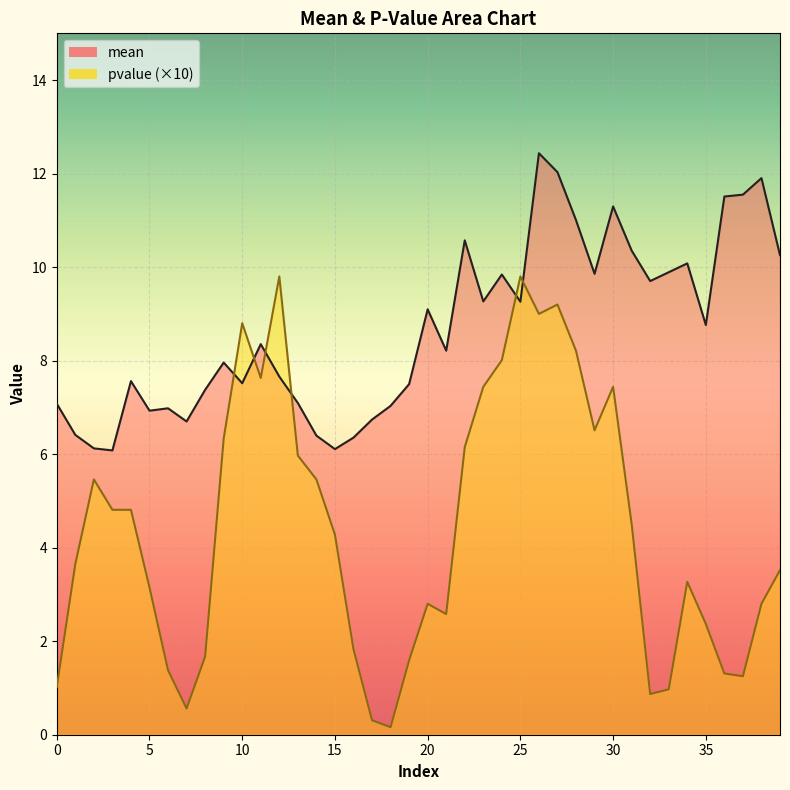

At which category does the chart reach its minimum across all series?

18